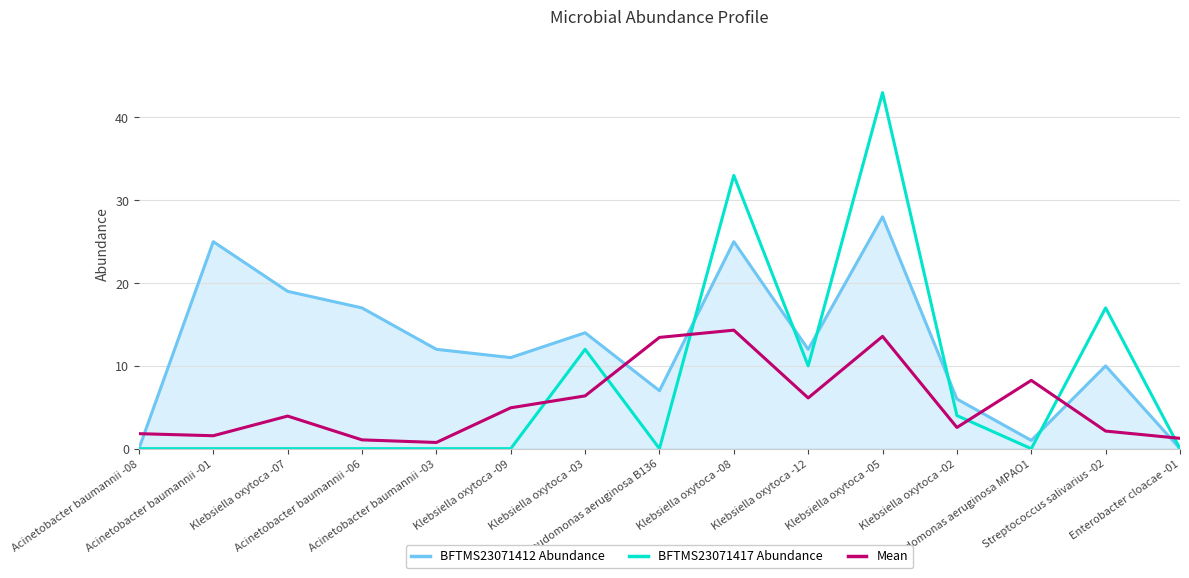

True or false: Mean and BFTMS23071412 Abundance cross at least once.

True